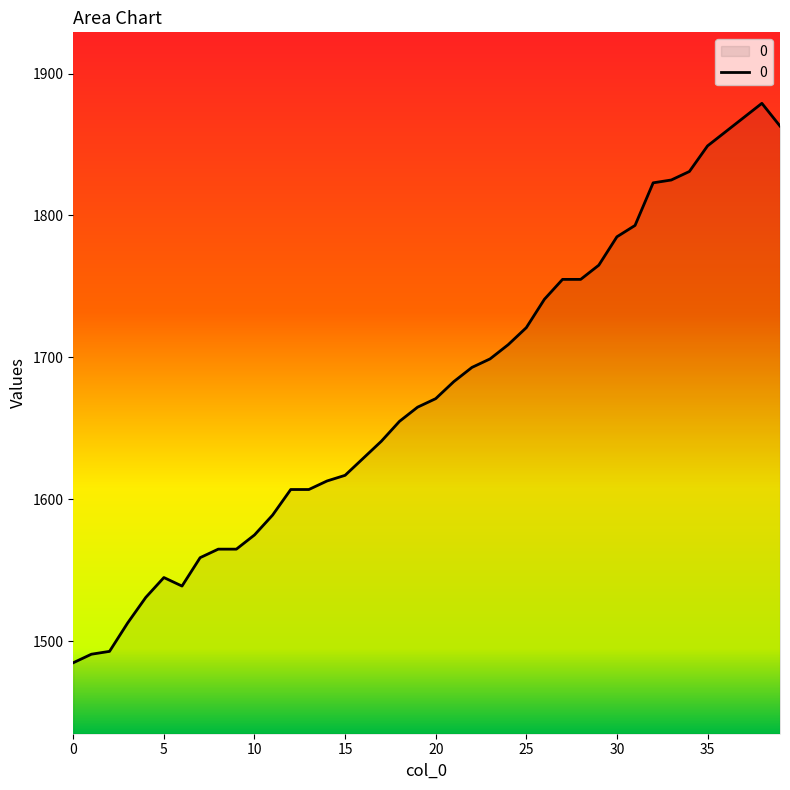

What is the smallest value displayed?

1485